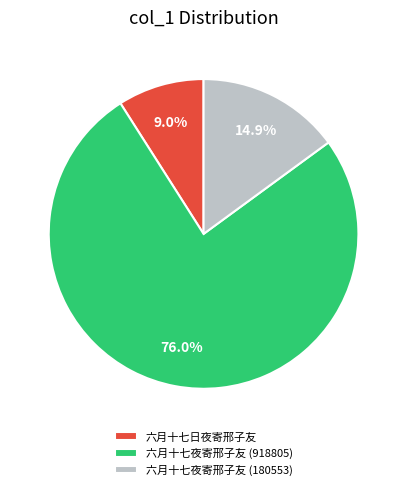

How many slices are in this pie chart?

3